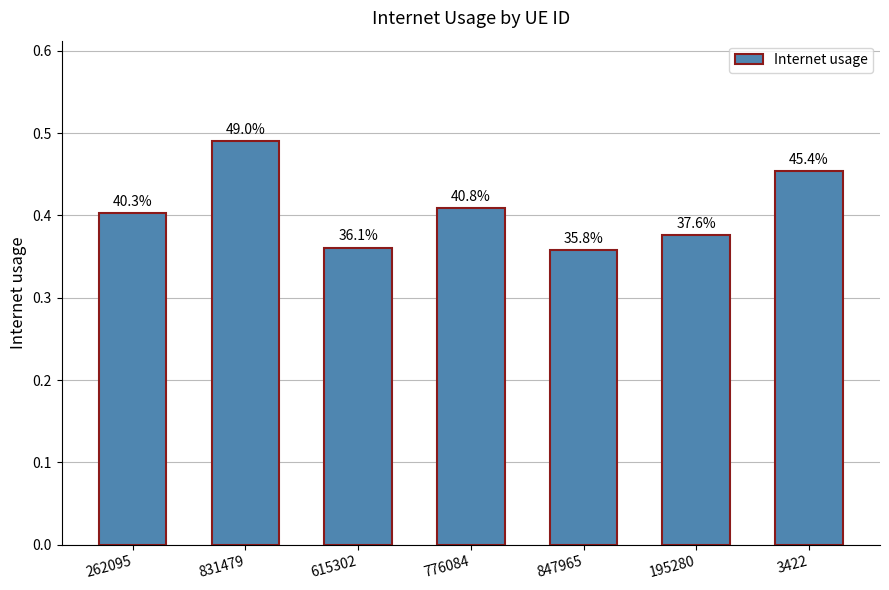

Rank the categories by value from highest to lowest.

831479, 3422, 776084, 262095, 195280, 615302, 847965